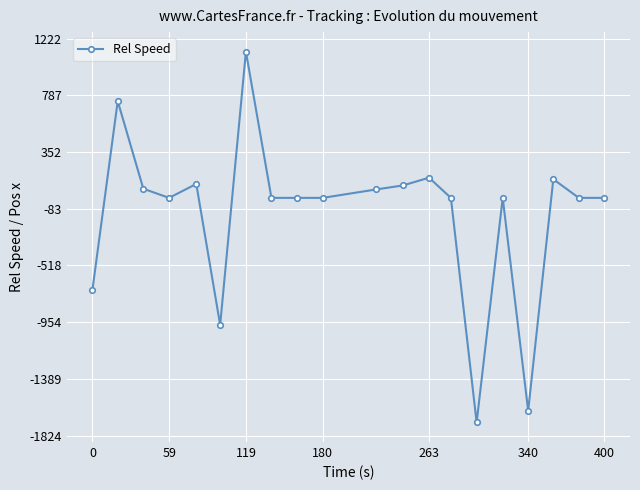

How many data points are less than 0?

4